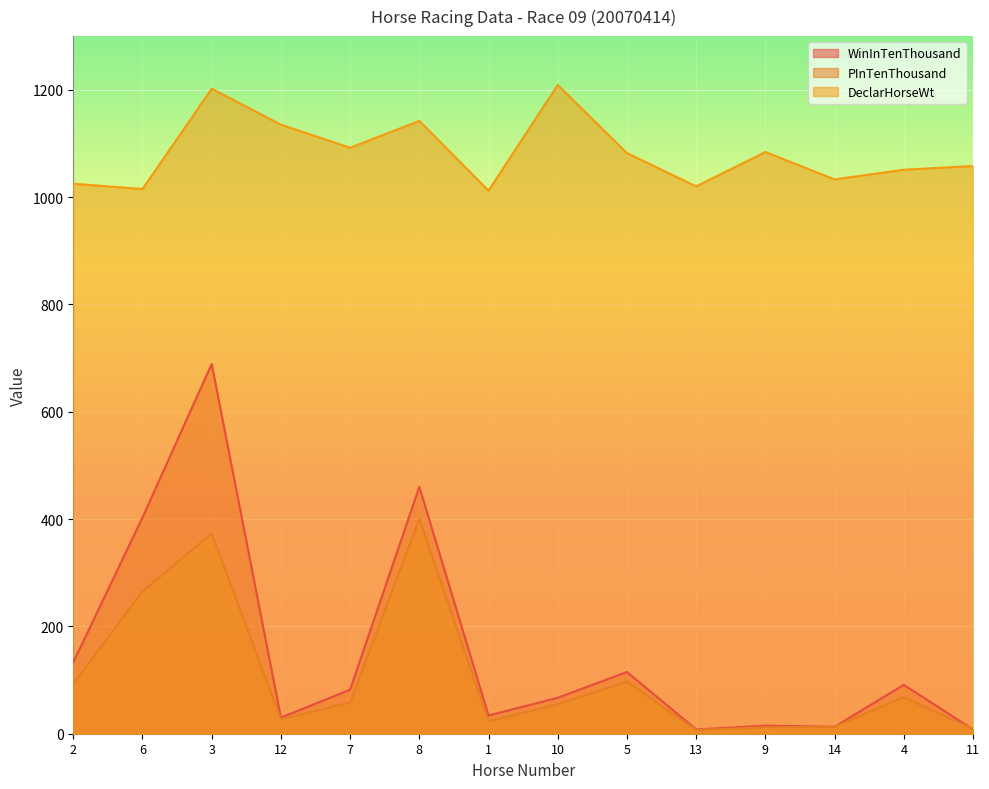

At which category is the sum across all series the highest?

3